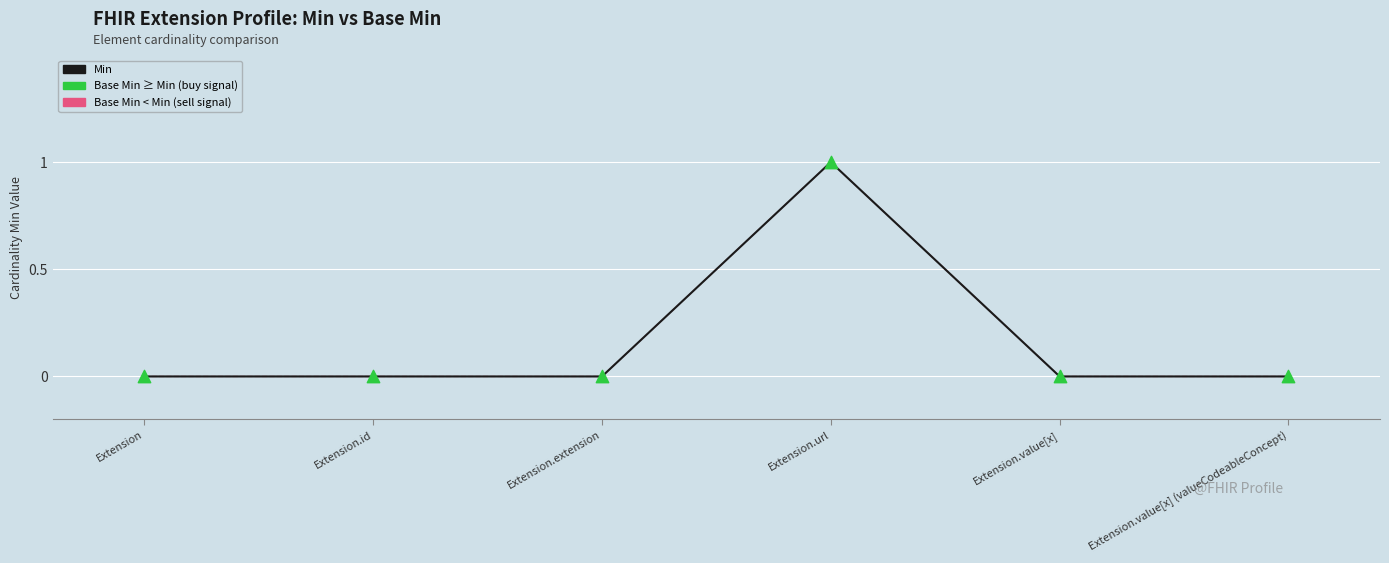

Does the chart have visible grid lines?

Yes